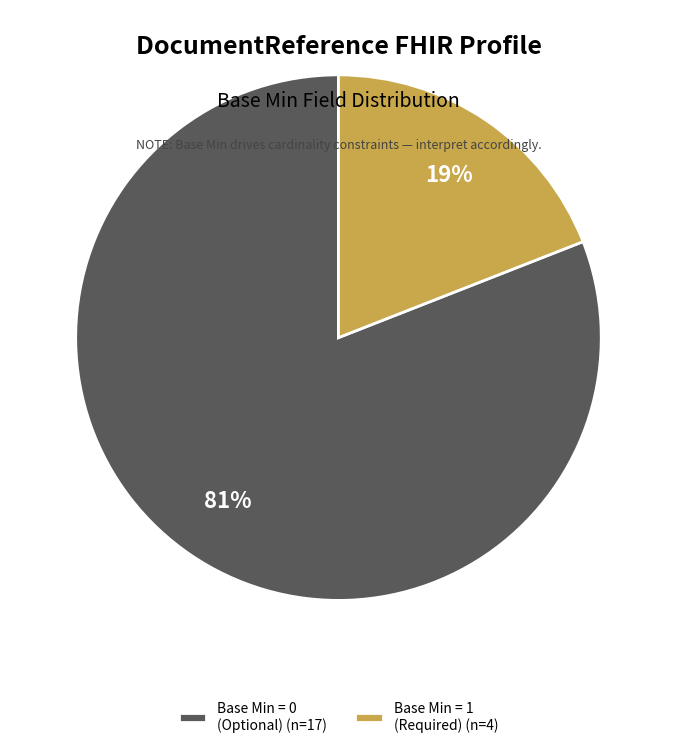

Which category has the smallest portion of the pie?

Base Min = 1 (Required) (n=4)